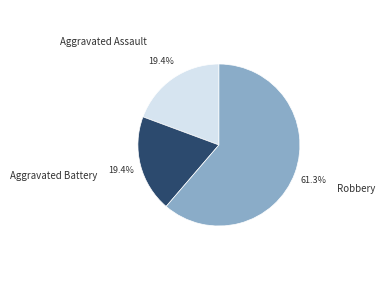

What percentage do Robbery and Aggravated Battery together represent?

80.6%